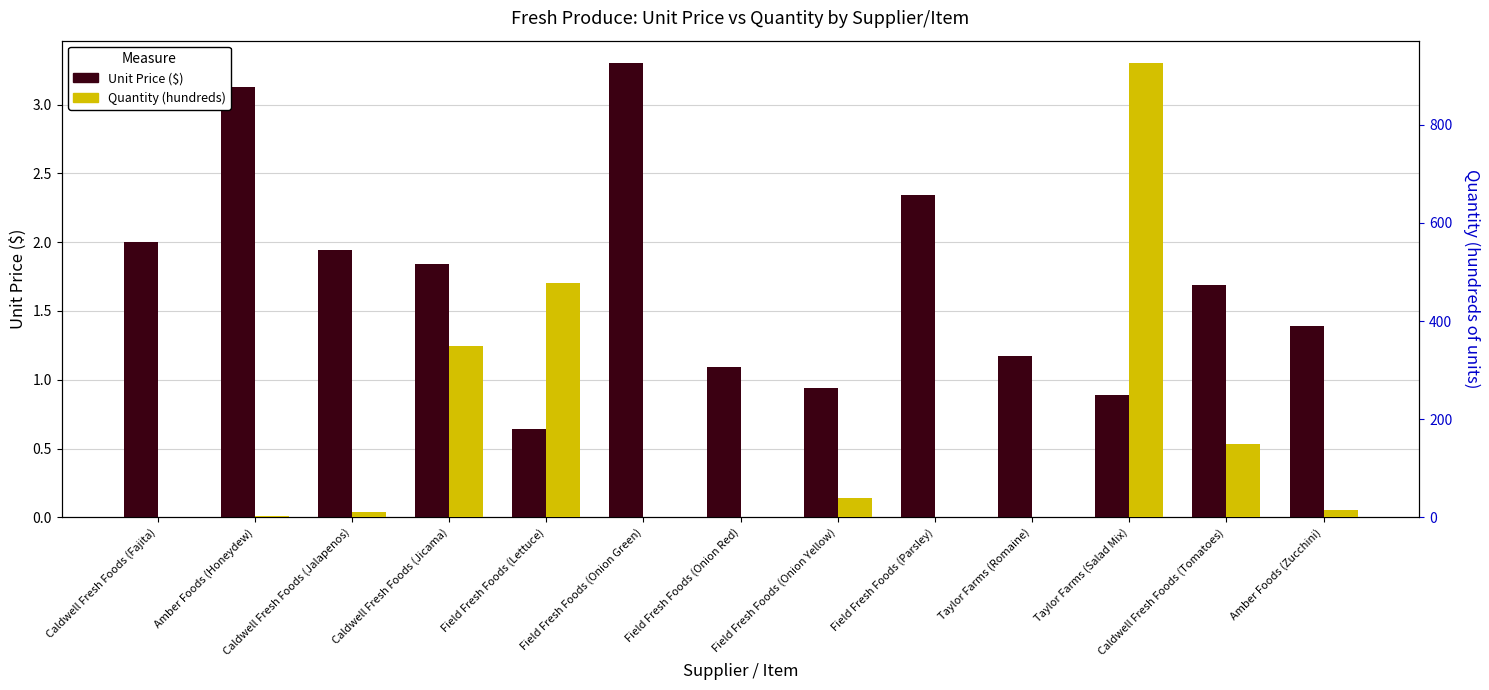

At how many categories does at least one series exceed 267?

3